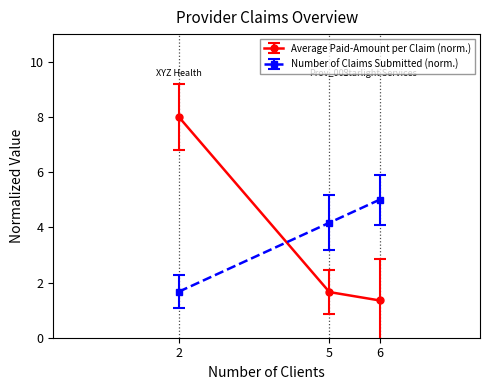

At 6, list the series in order from smallest to largest.

Average Paid-Amount per Claim (norm.), Number of Claims Submitted (norm.)